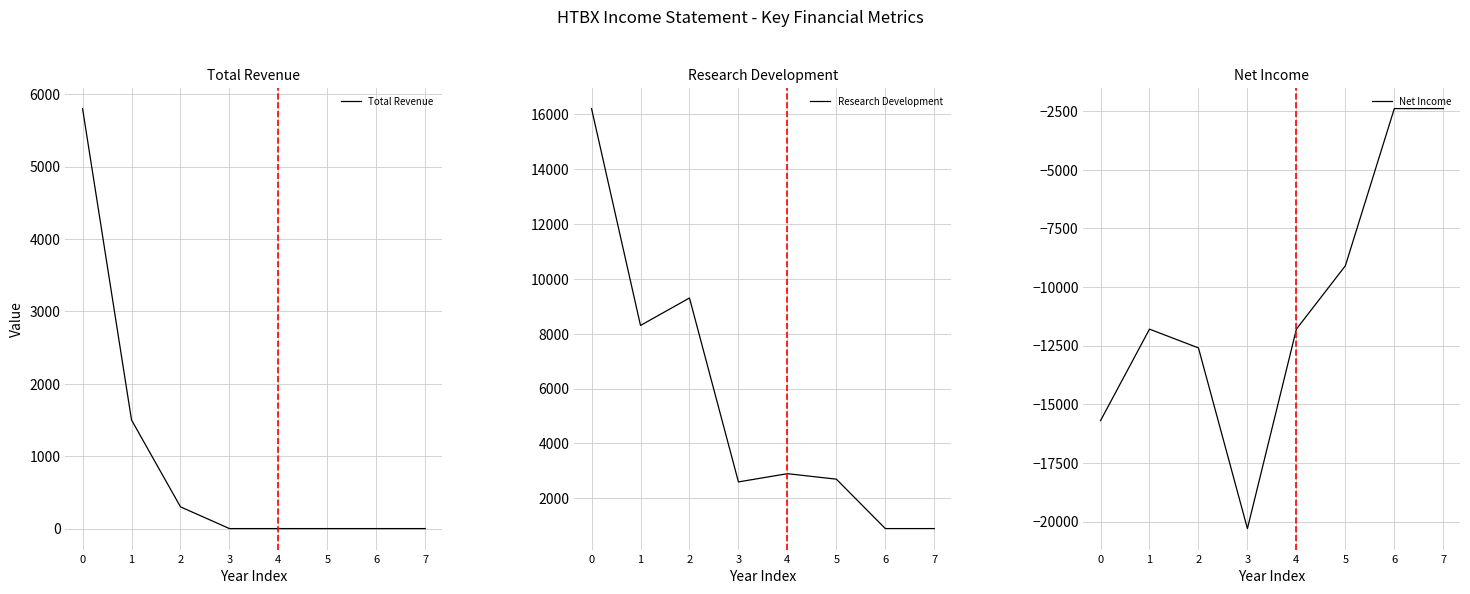

What is the value of the Research Development point at the 3rd from the left?

9300